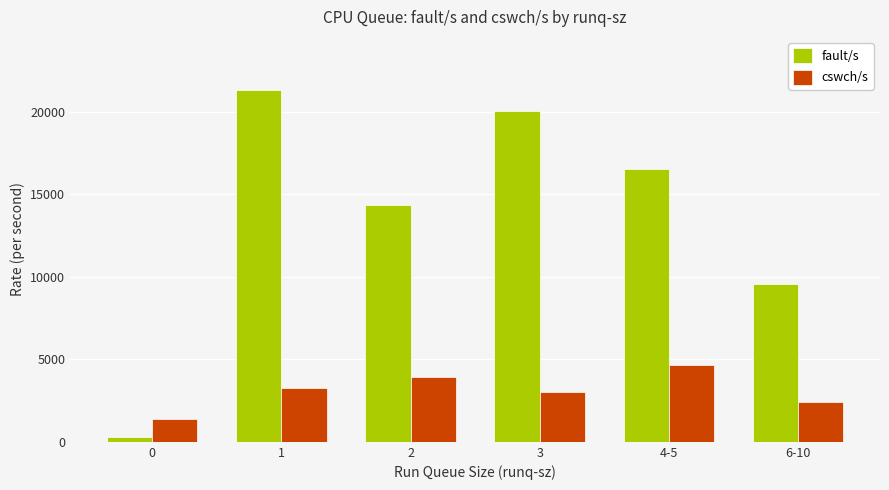

What is the difference between the maximum and minimum values in the cswch/s series?

3285.5